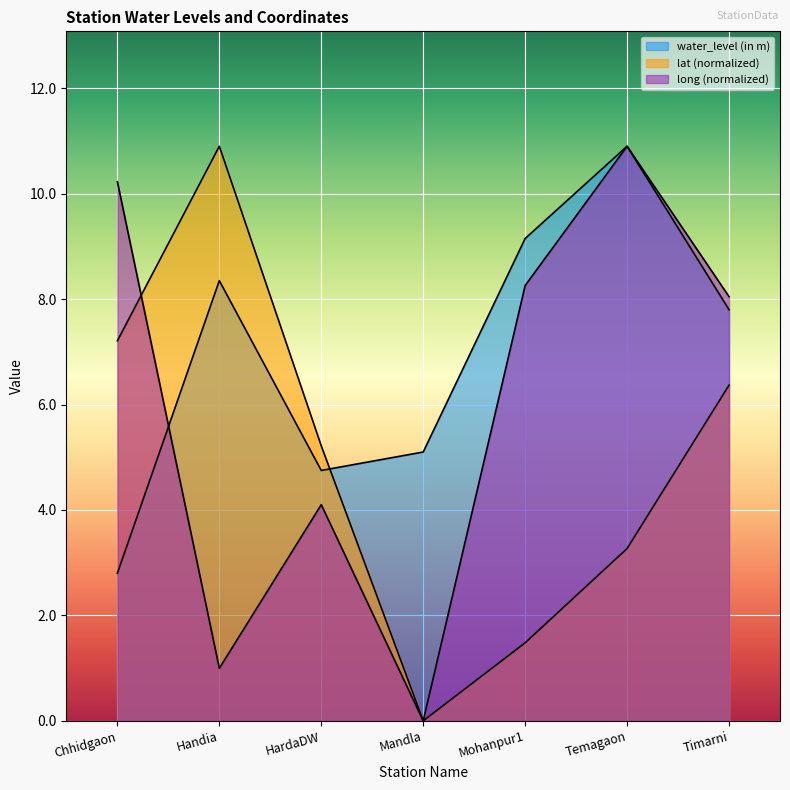

What is the label of the 3rd point from the right?

Mohanpur1